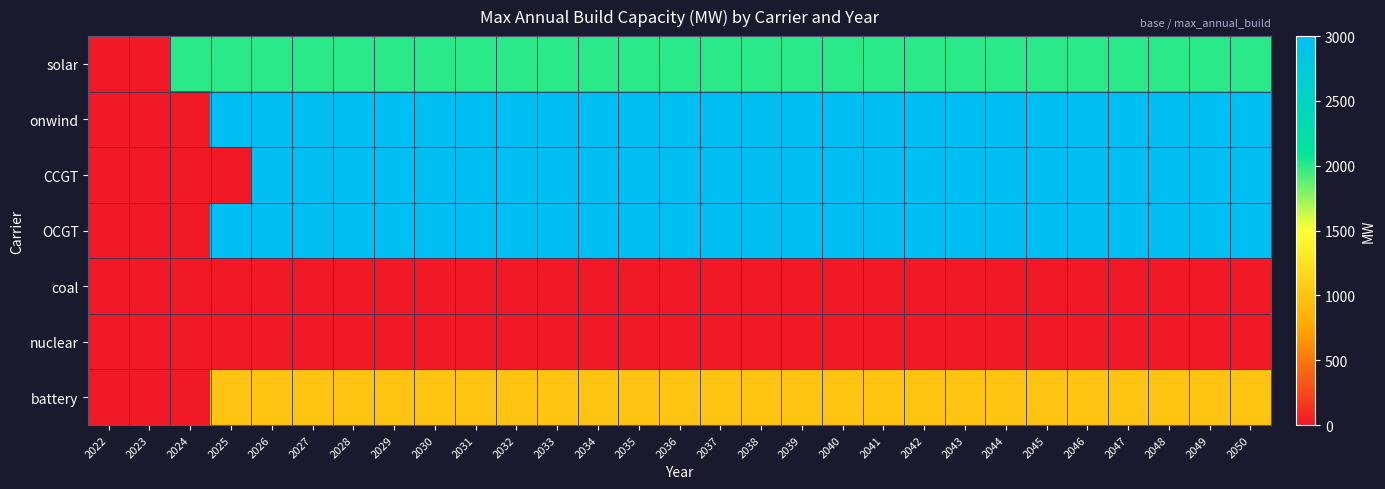

At which category is the sum across all series the highest?

2026